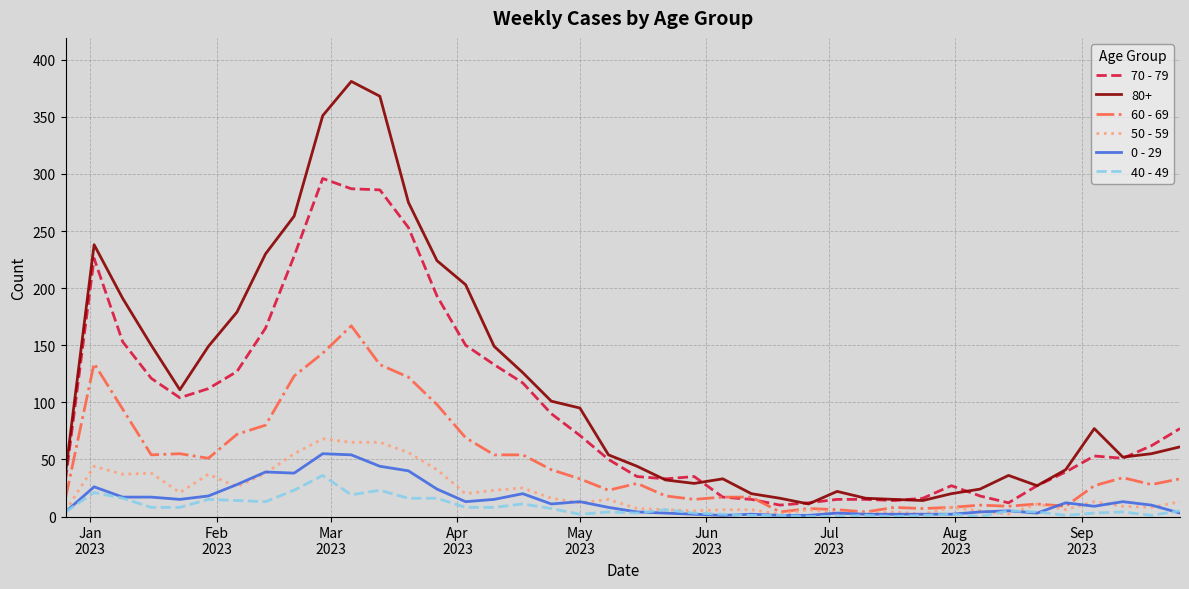

Which series has the largest range (max minus min)?

80+